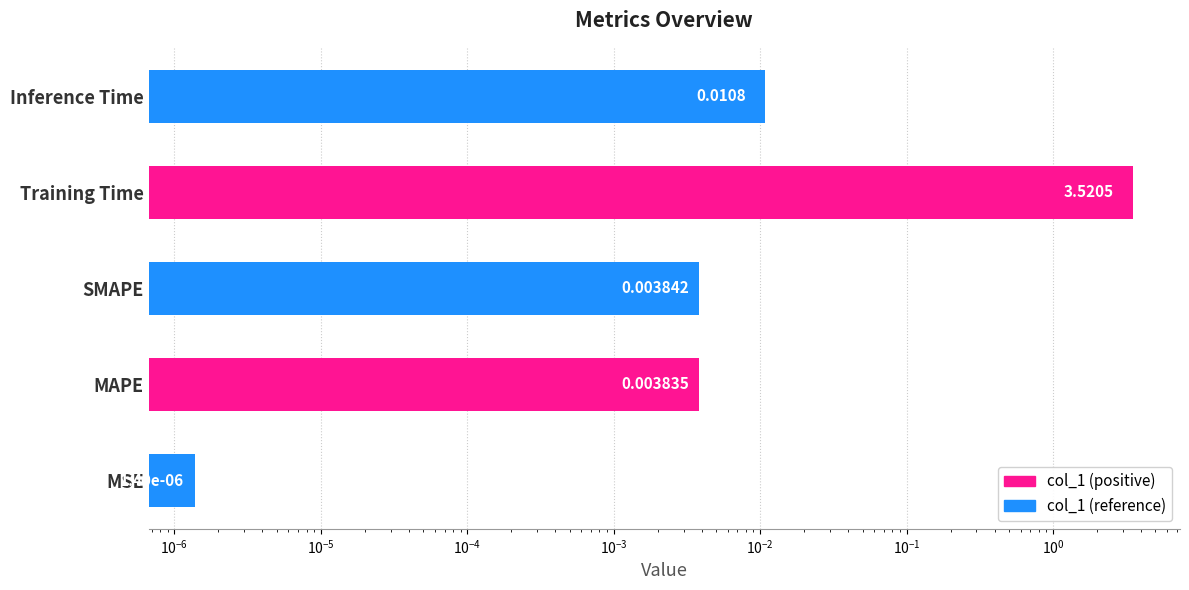

Is it true that the value at MAPE is 0.0?

True